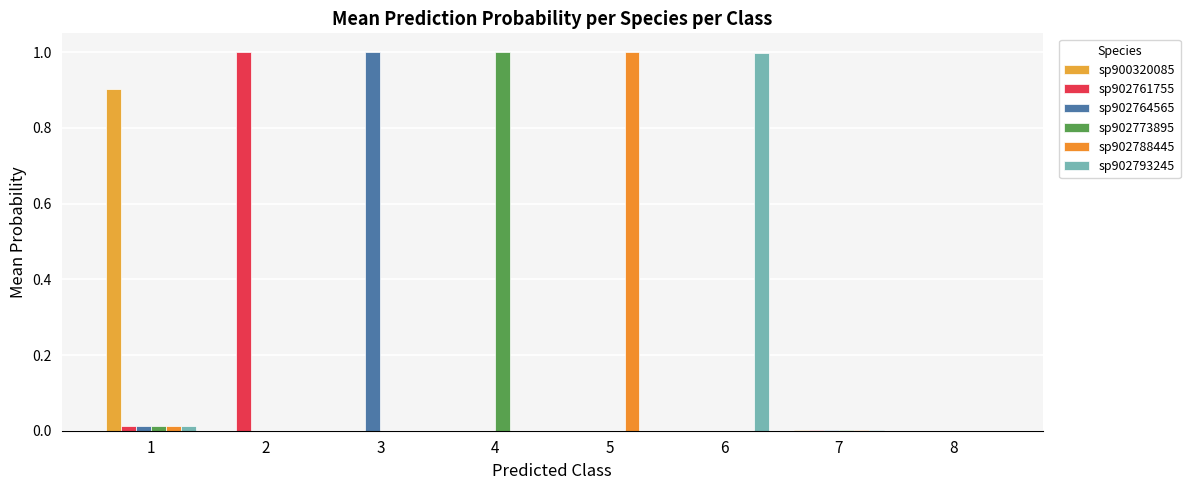

How many groups of bars are there?

8